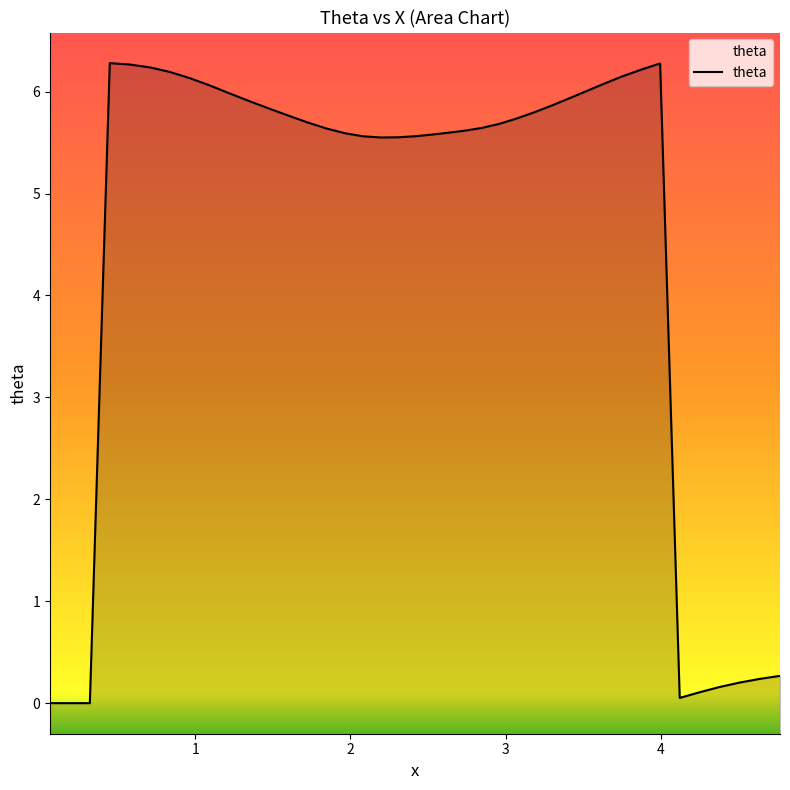

Does the chart display data point markers on the line(s)?

No